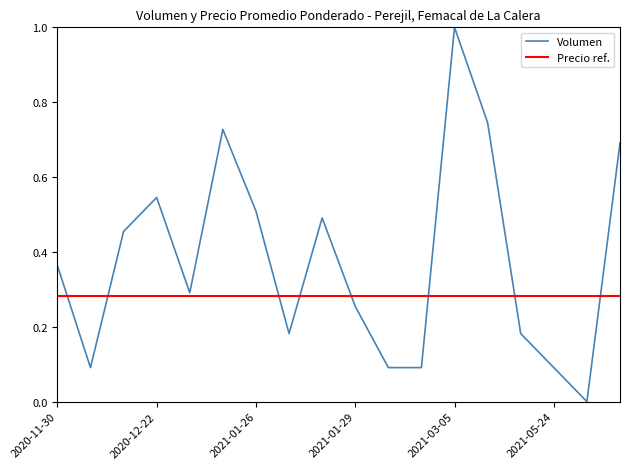

What is the label of the 6th point from the left?

2021-01-25